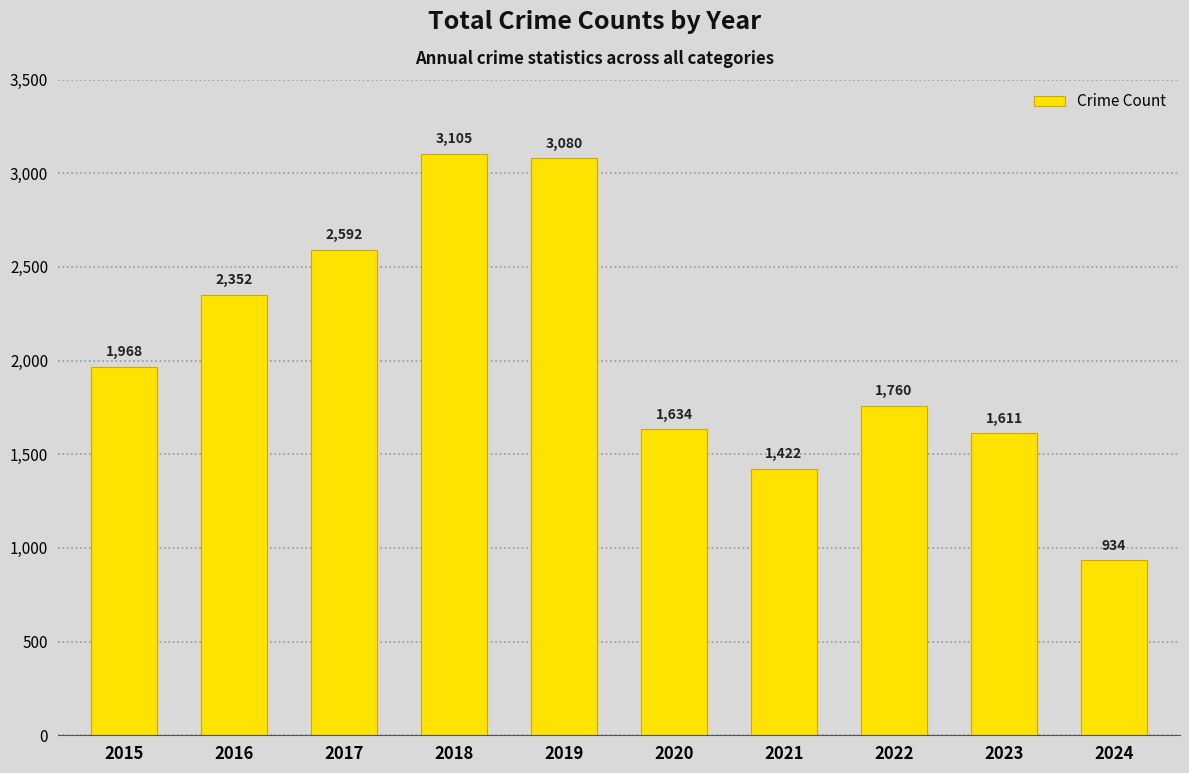

Approximately how many times larger is the value at 2020 compared to 2016?

0.7